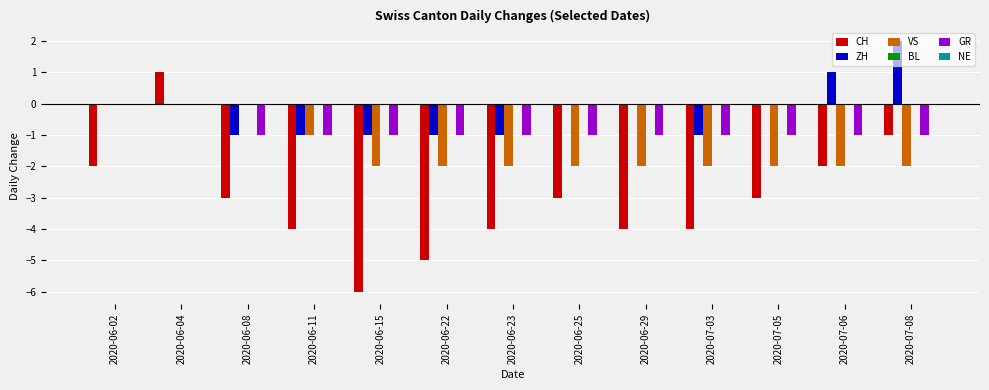

Is it true that CH equals 1 at 2020-06-04?

True